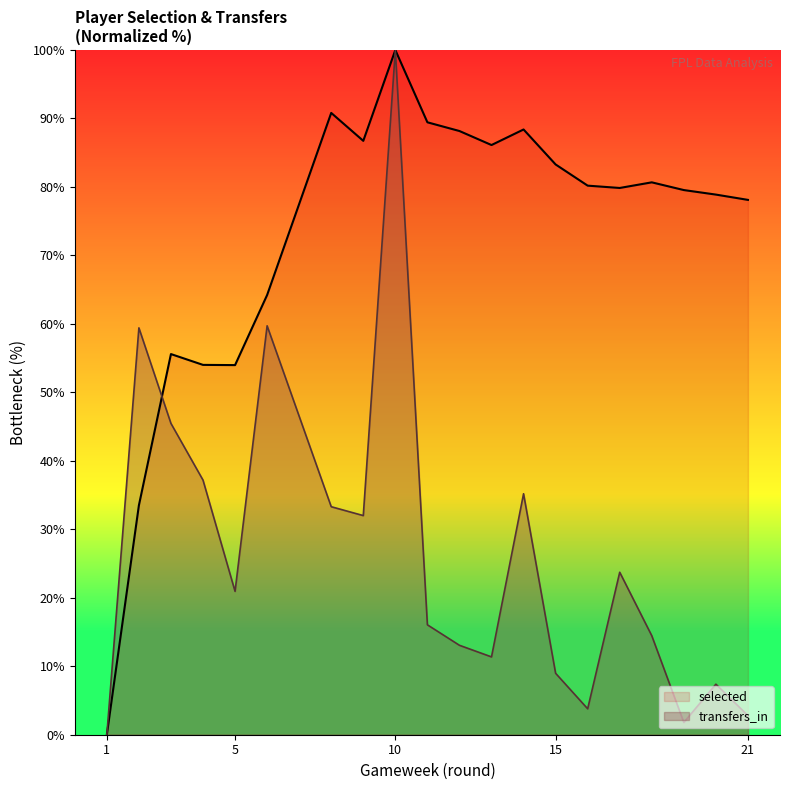

True or false: transfers_in has a value of 20.7 at 6.

False